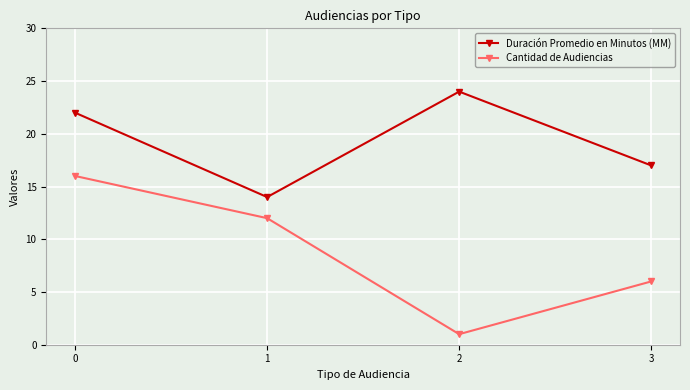

Where is Cantidad de Audiencias nearest to the value 8?

3